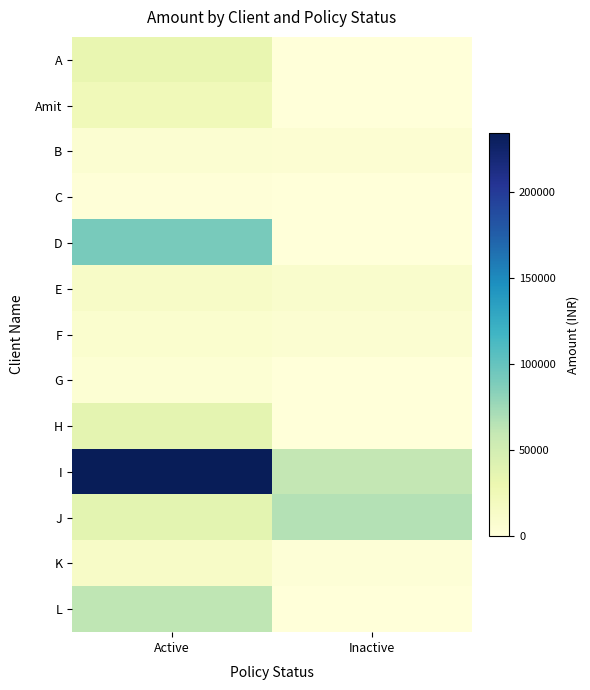

What is the total value across all series at Inactive?

148662.5